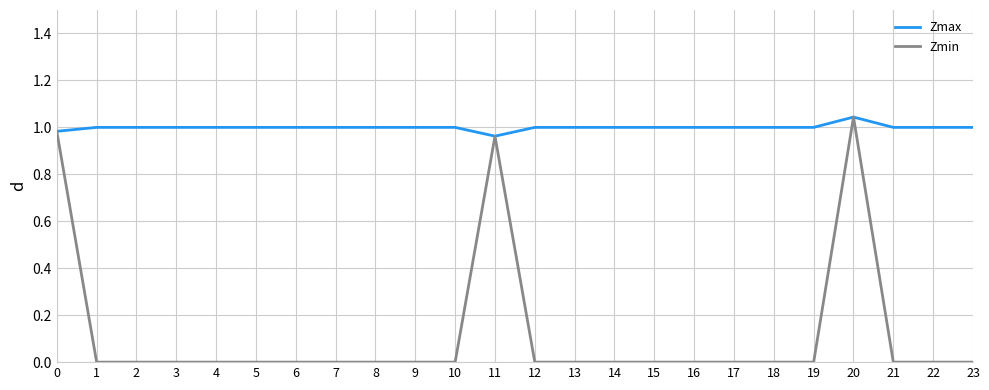

List the series in order of their overall mean, highest first.

Zmax, Zmin